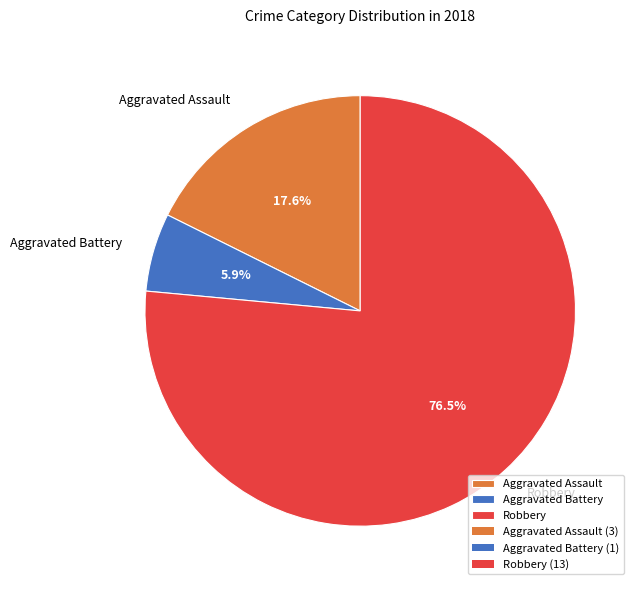

Rank the categories by value from lowest to highest.

Aggravated Battery, Aggravated Assault, Robbery